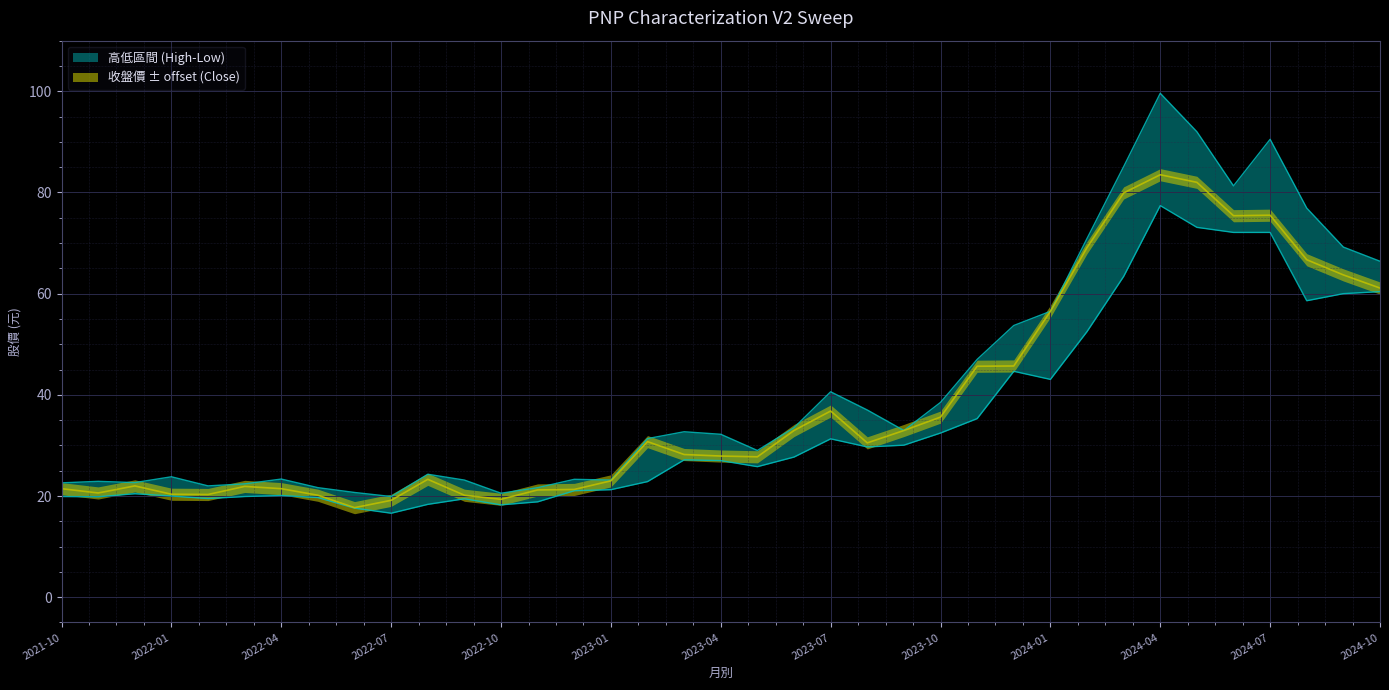

Reading right to left, list all the values displayed in this chart.

收盤: 2024-10=61.1	2024-09=63.7	2024-08=66.7	2024-07=75.5	2024-06=75.4	2024-05=82.0	2024-04=83.5	2024-03=79.9	2024-02=69.1	2024-01=56.5	2023-12=45.7	2023-11=45.6	2023-10=35.6	2023-09=33.0	2023-08=30.5	2023-07=36.8	2023-06=33.0	2023-05=27.8	2023-04=27.9	2023-03=28.2	2023-02=30.8	2023-01=23.0	2022-12=21.3	2022-11=21.2	2022-10=19.4	2022-09=20.1	2022-08=23.3	2022-07=19.1	2022-06=17.7	2022-05=20.1	2022-04=21.4	2022-03=21.9	2022-02=20.3	2022-01=20.4	2021-12=22.0	2021-11=20.6	2021-10=21.4
最高: 2024-10=66.4	2024-09=69.2	2024-08=76.9	2024-07=90.5	2024-06=81.3	2024-05=92.0	2024-04=99.6	2024-03=85.1	2024-02=70.9	2024-01=56.5	2023-12=53.7	2023-11=47.0	2023-10=38.5	2023-09=33.0	2023-08=37.0	2023-07=40.6	2023-06=33.5	2023-05=29.0	2023-04=32.2	2023-03=32.7	2023-02=31.4	2023-01=23.1	2022-12=23.3	2022-11=21.6	2022-10=20.6	2022-09=23.1	2022-08=24.3	2022-07=19.9	2022-06=20.7	2022-05=21.6	2022-04=23.4	2022-03=22.4	2022-02=22.0	2022-01=23.8	2021-12=22.6	2021-11=22.9	2021-10=22.6
最低: 2024-10=60.4	2024-09=60.0	2024-08=58.6	2024-07=72.1	2024-06=72.1	2024-05=73.1	2024-04=77.4	2024-03=63.4	2024-02=52.5	2024-01=43.0	2023-12=44.6	2023-11=35.3	2023-10=32.5	2023-09=30.1	2023-08=29.7	2023-07=31.3	2023-06=27.7	2023-05=25.8	2023-04=27.0	2023-03=27.1	2023-02=22.9	2023-01=21.2	2022-12=21.1	2022-11=18.9	2022-10=18.2	2022-09=19.4	2022-08=18.4	2022-07=16.6	2022-06=17.6	2022-05=19.7	2022-04=20.1	2022-03=19.9	2022-02=19.5	2022-01=20.0	2021-12=20.4	2021-11=19.9	2021-10=19.9